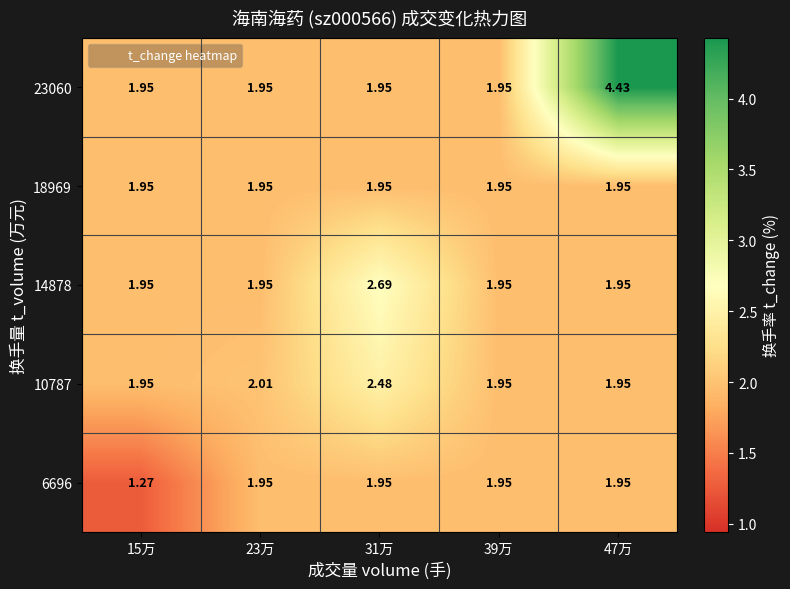

Is the value of 14878 at 15万 greater than the value of 6696 at 15万?

Yes